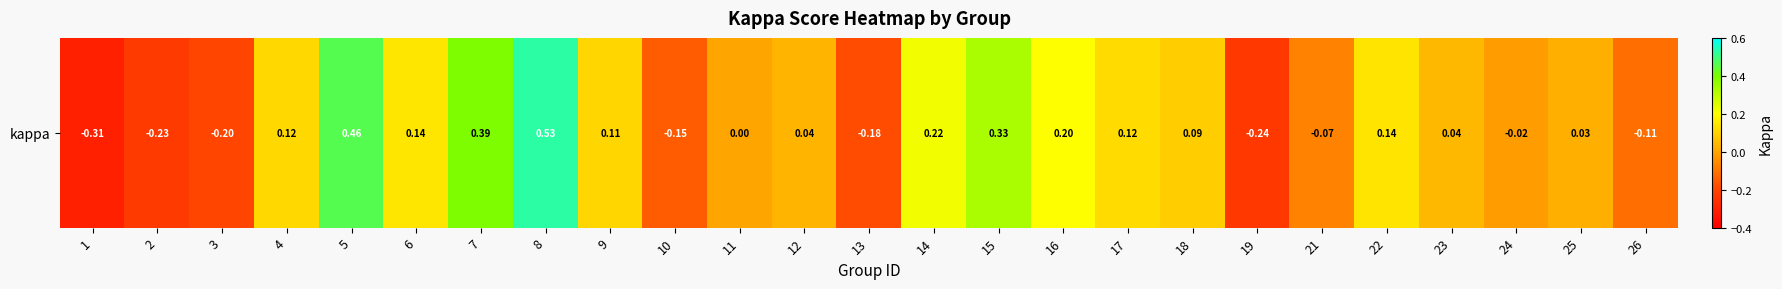

List the labels in order of value, smallest first.

1, 19, 2, 3, 13, 10, 26, 21, 24, 11, 25, 12, 23, 18, 9, 4, 17, 22, 6, 16, 14, 15, 7, 5, 8